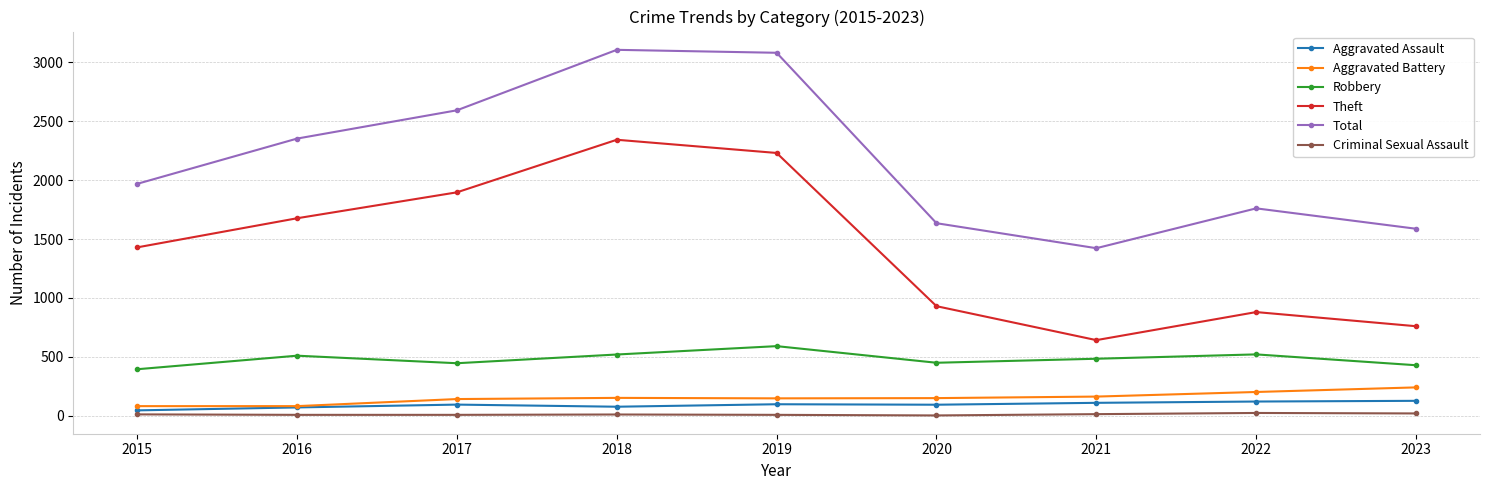

At which category does Robbery reach its first local valley?

2017